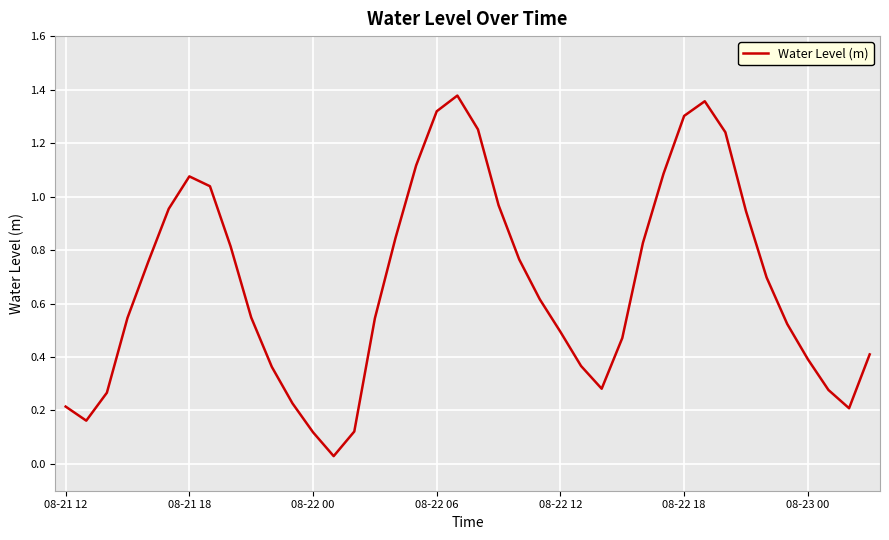

Does the chart display data point markers on the line(s)?

No